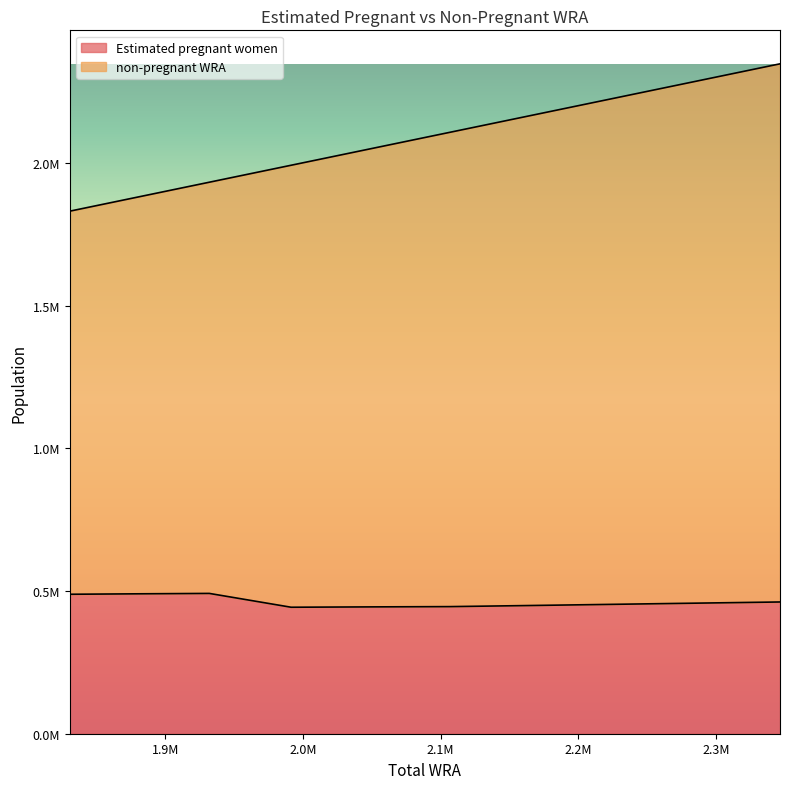

Does the chart display data point markers on the line(s)?

No